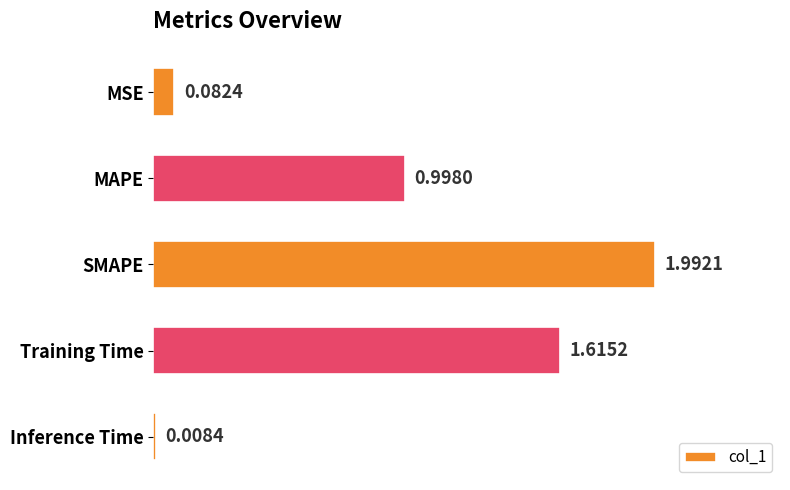

What is the difference between the maximum and minimum values?

2.0